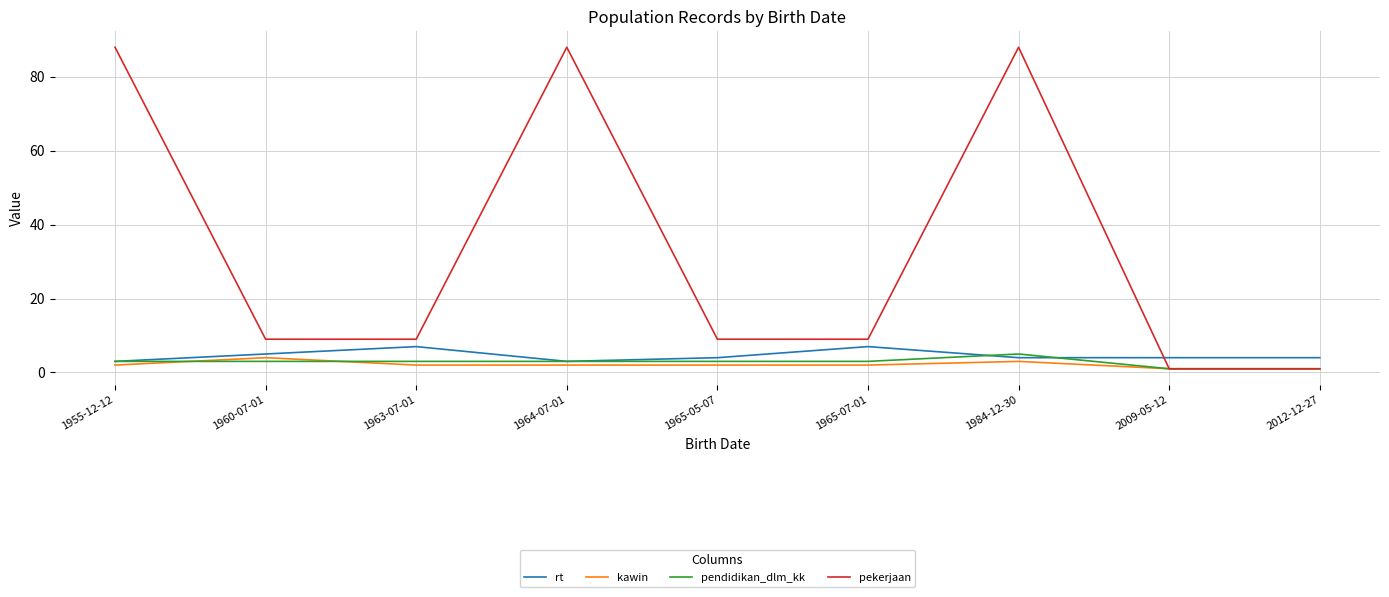

Which series has the largest total across all categories?

pekerjaan